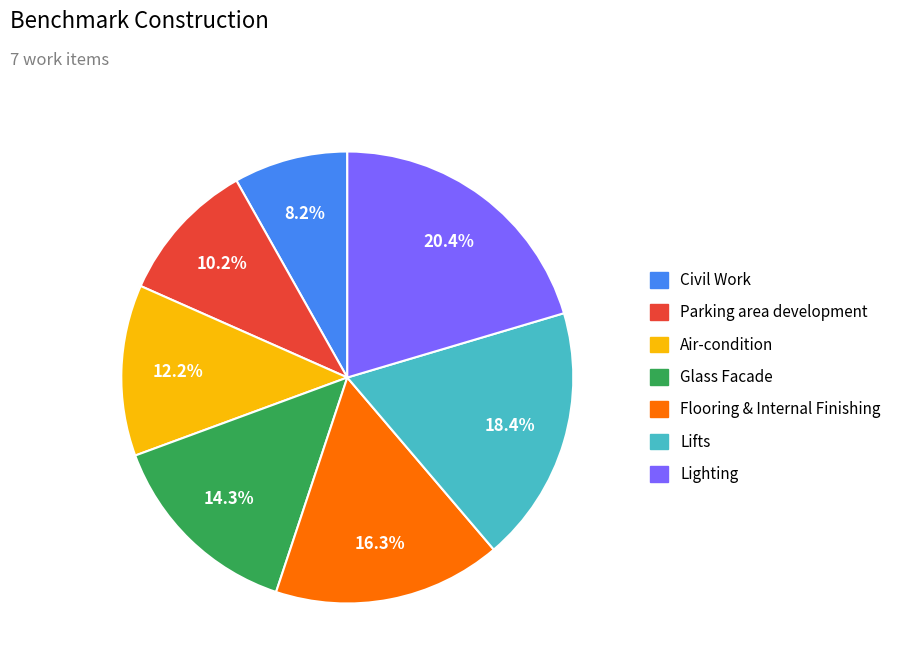

What is the largest slice in the pie chart?

Lighting